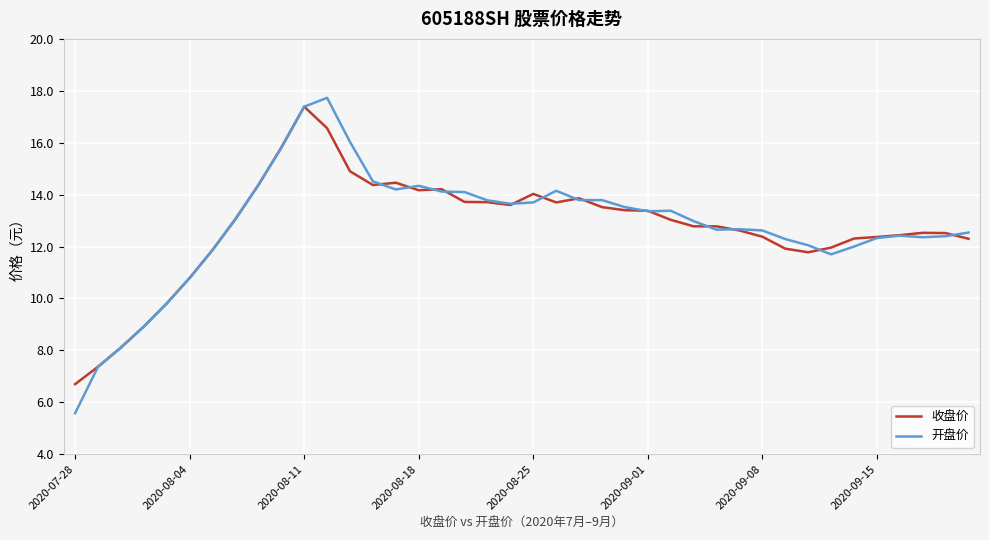

What is the maximum value for 收盘价?

17.4